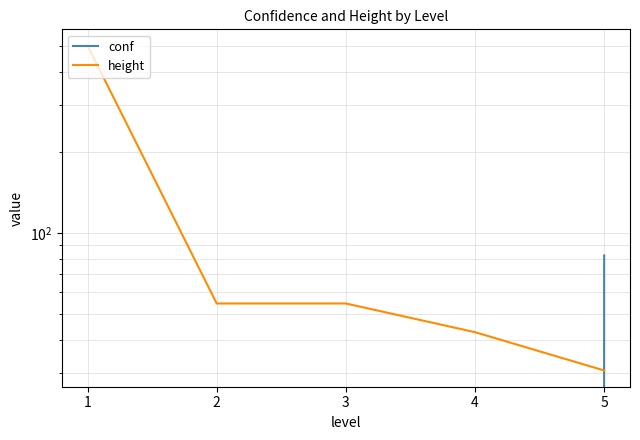

Reading left to right, list all the values displayed in this chart.

conf: -1.0	-1.0	-1.0	-1.0	82.4
height: 500.0	54.6	54.6	42.6	30.7